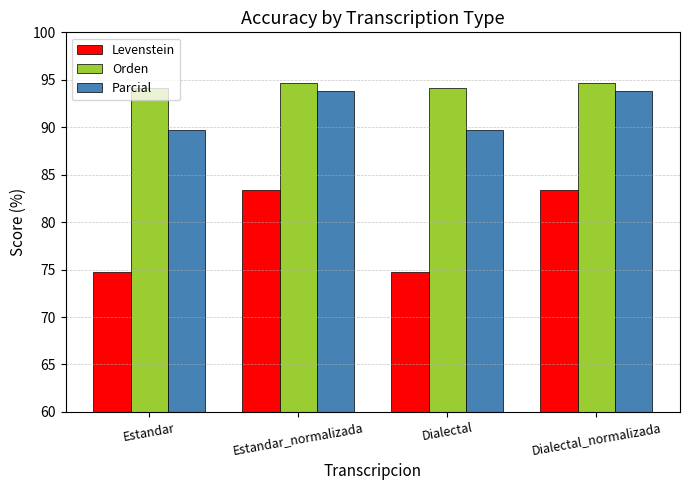

Which series has the largest total across all categories?

Orden